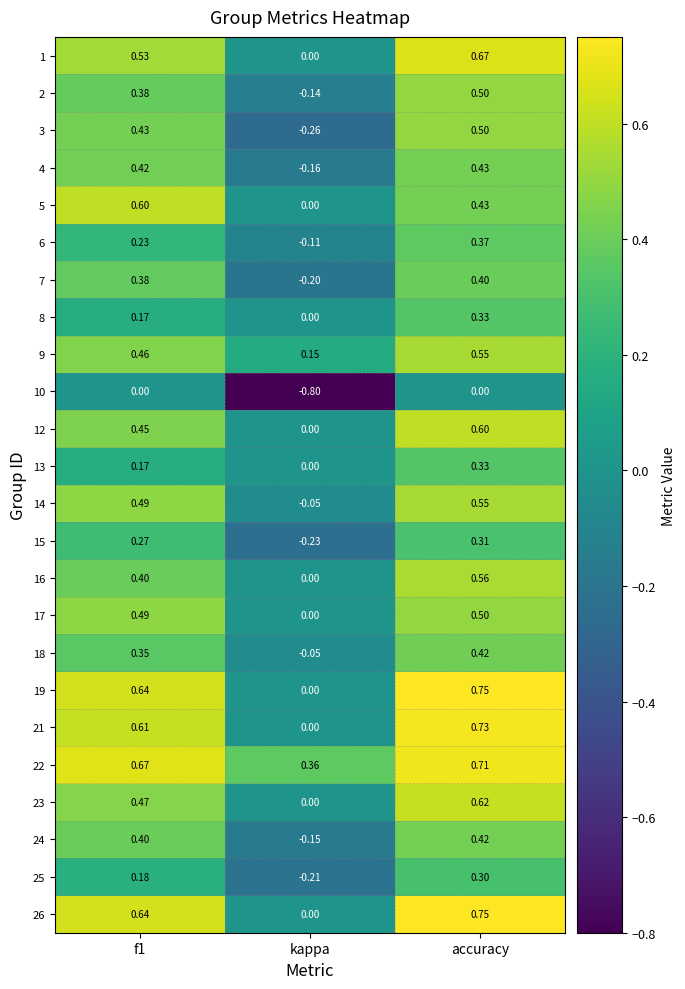

At which label is 9 closest to 0?

kappa